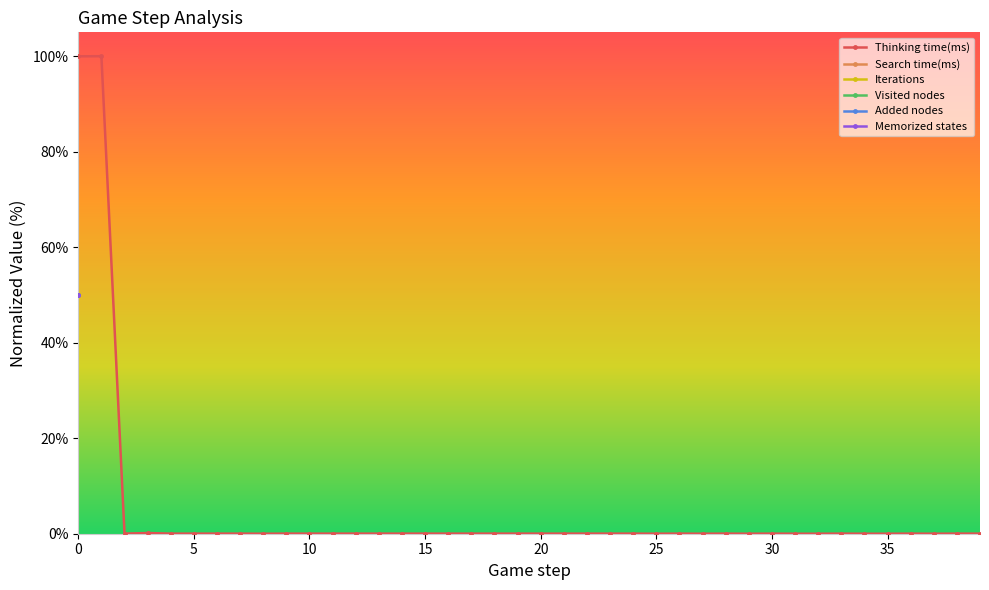

How many categories are shown in the chart?

40